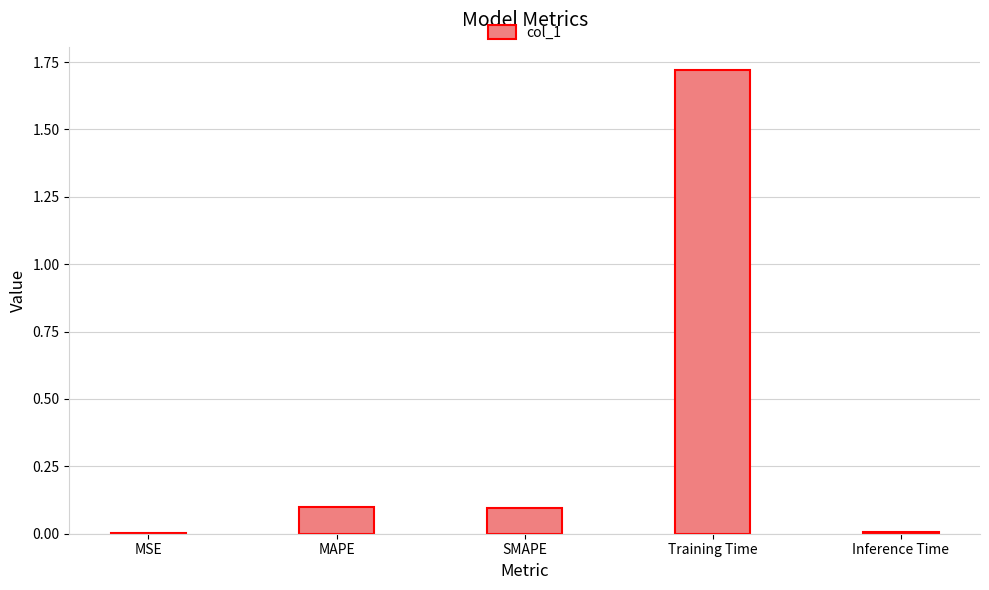

Is it true that the value at SMAPE is 0.1?

True